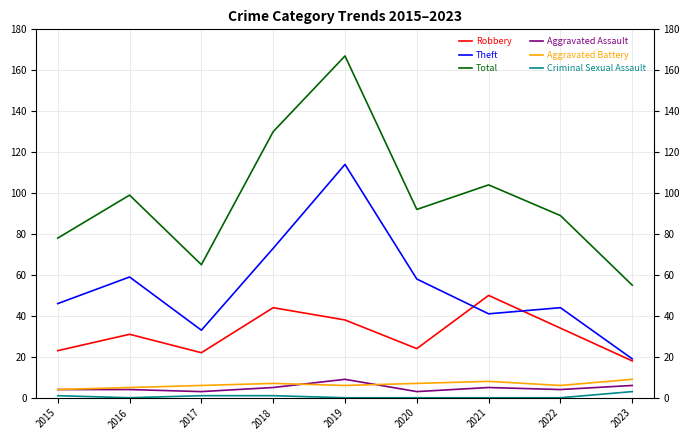

Which series has the largest range (max minus min)?

Total